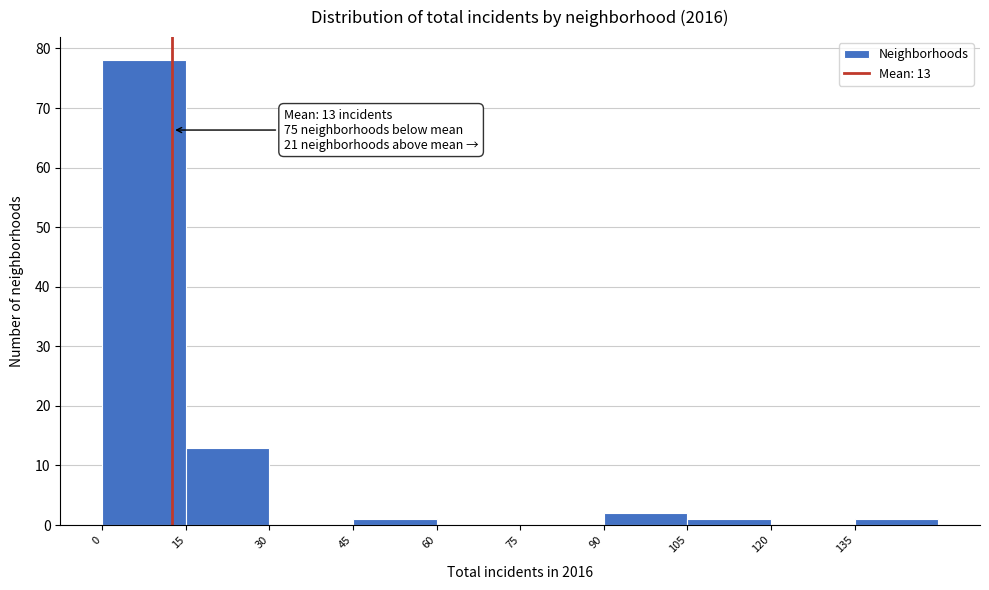

Which range on the x-axis has the tallest bar?

0 to 15